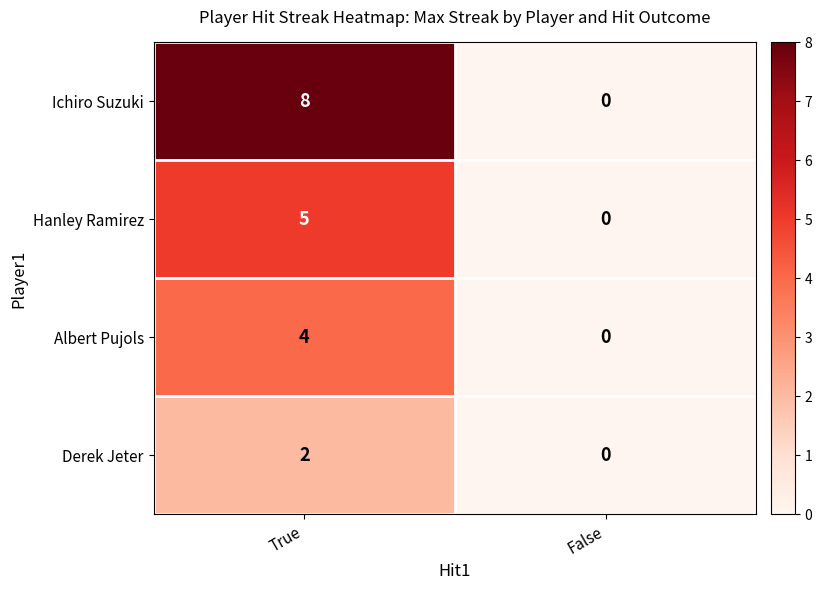

Reading right to left, what are all the values shown in this chart?

Ichiro Suzuki: False=0	True=8
Hanley Ramirez: False=0	True=5
Albert Pujols: False=0	True=4
Derek Jeter: False=0	True=2